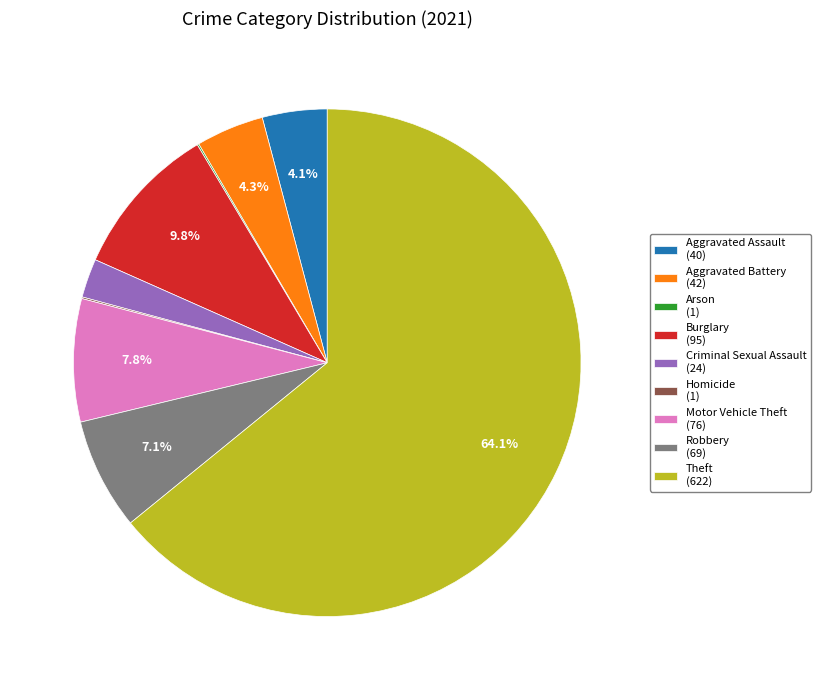

What percentage is NOT represented by Motor Vehicle Theft (76)?

92.2%